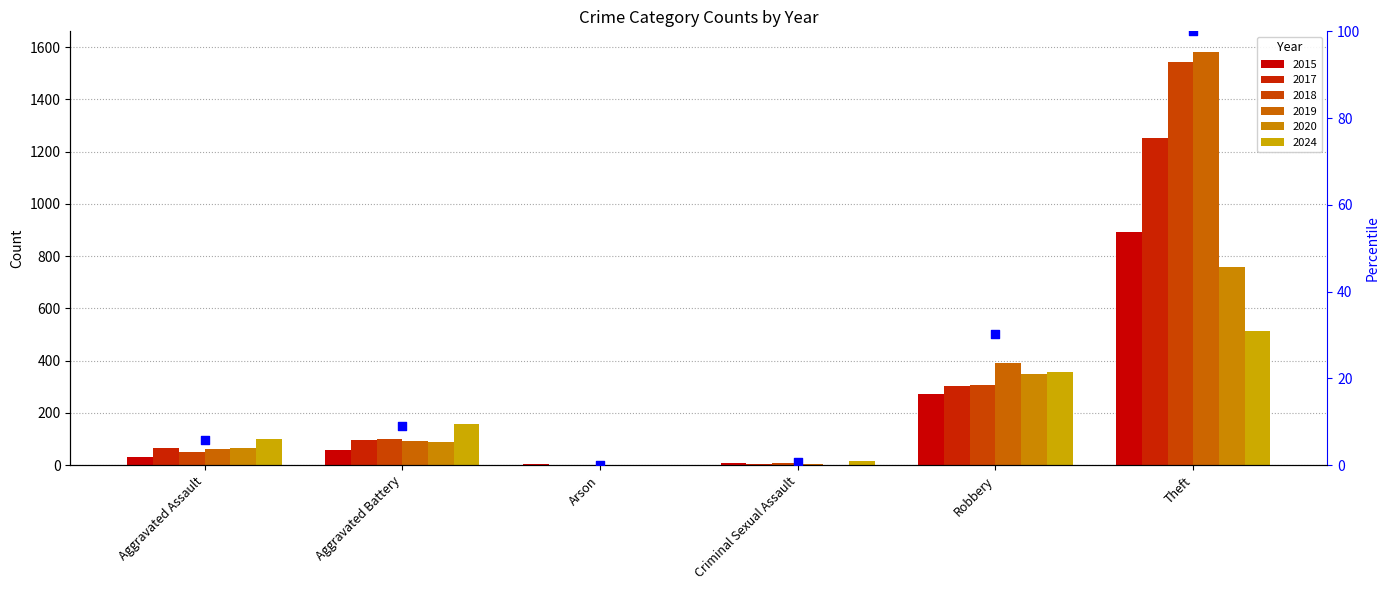

Which has a higher value, Arson or Robbery?

Robbery